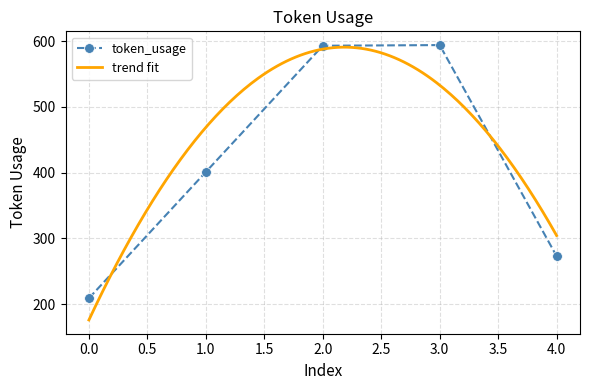

What is the difference between the second highest and second lowest values?

320